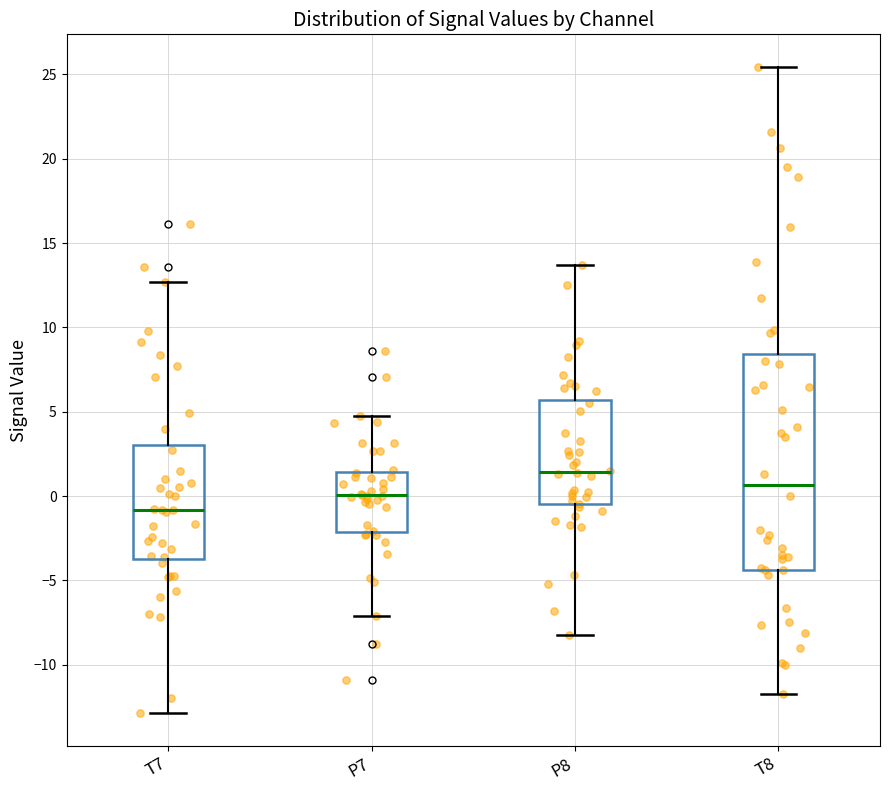

Which box has the highest median line?

P8